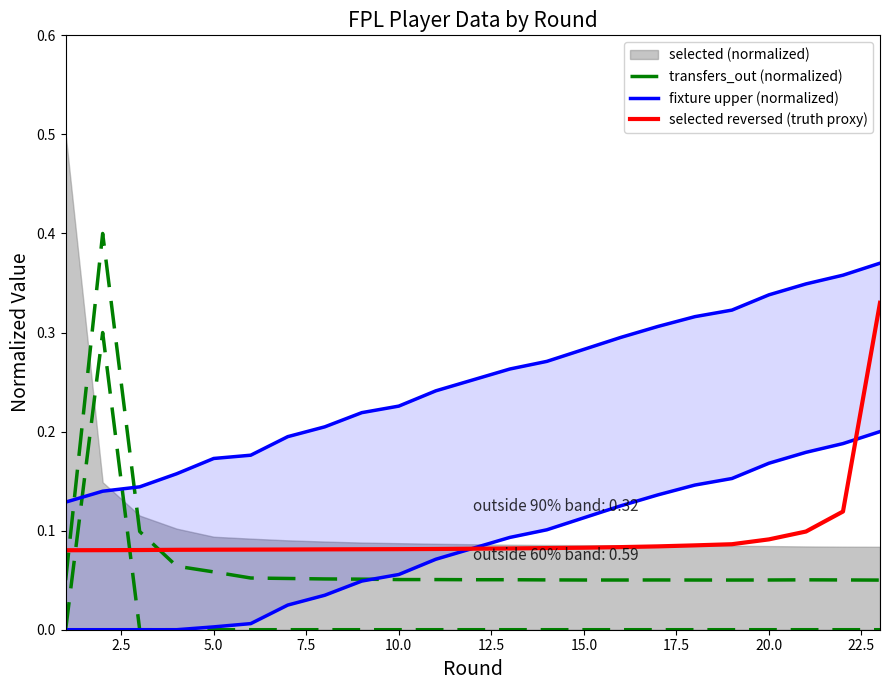

Between 15.0 and 20.0, which series saw the biggest shift?

fixture upper (normalized)